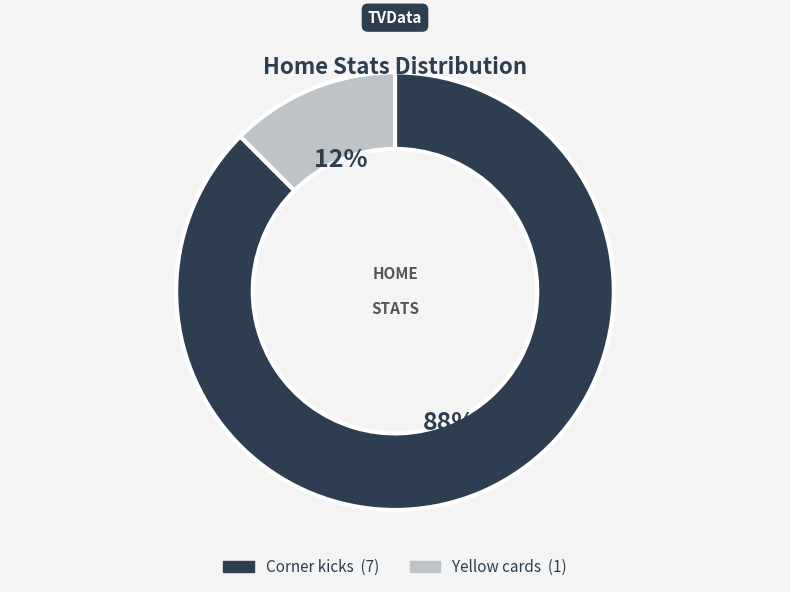

Is there any slice that represents more than half of the pie?

Yes